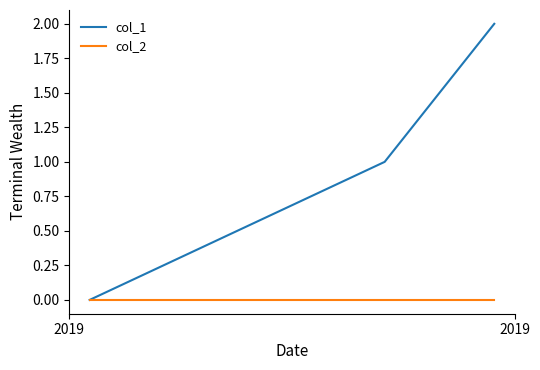

Which series has the largest total across all categories?

col_1